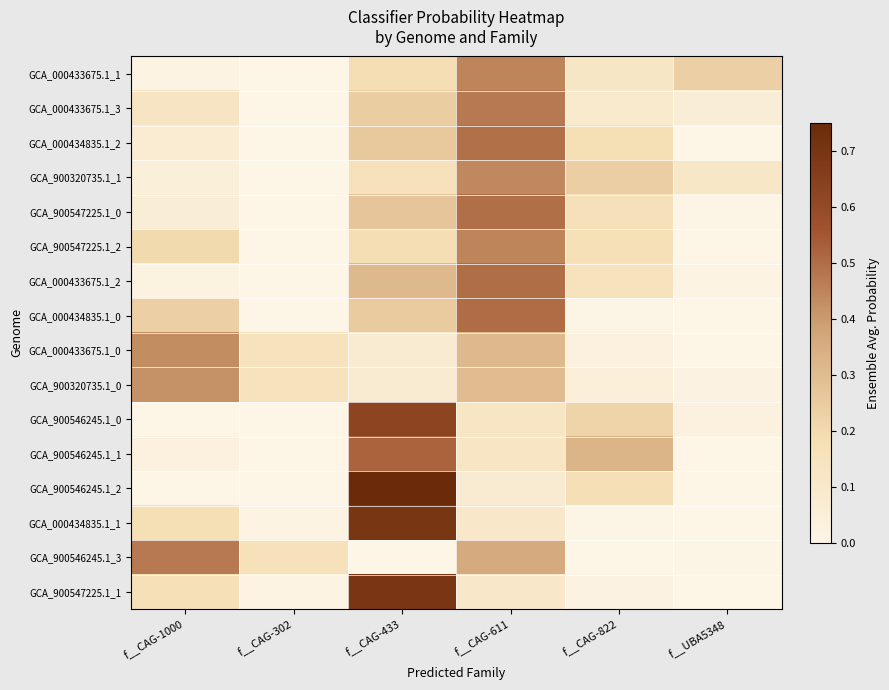

What is the total value across all series at f__CAG-1000?

2.5